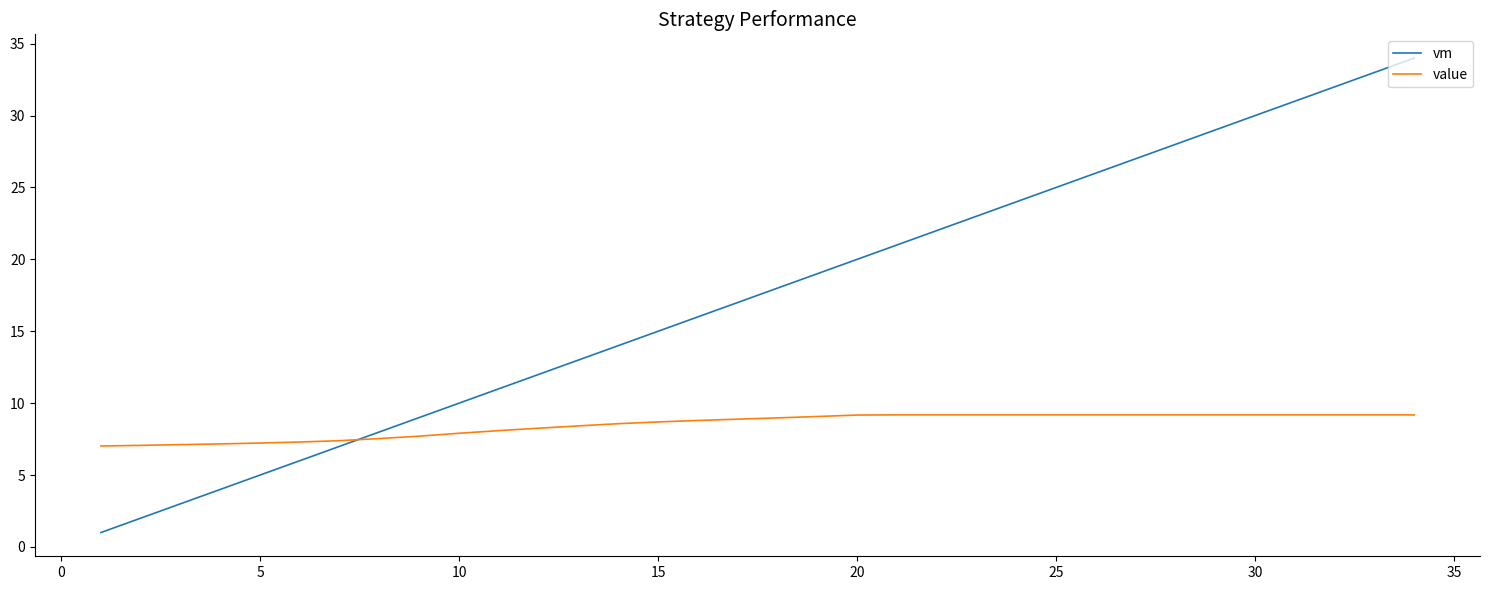

What is the difference between the maximum and minimum values in the vm series?

33.0